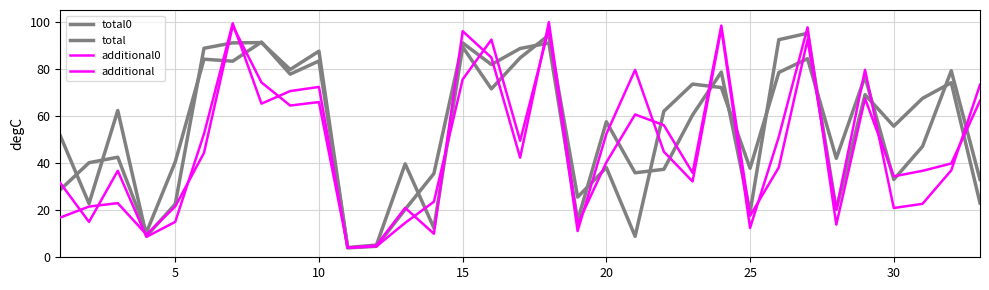

Reading left to right, extract all data points from this chart.

total0: 28.7	40.2	42.5	10.6	40.5	84.1	83.3	91.4	77.8	83.4	4.1	5.2	39.7	12.5	89.3	71.5	84.7	94.4	25.5	38.1	8.9	62.0	73.5	72.1	37.8	78.5	84.3	42.0	76.7	33.0	47.1	79.2	33.0
total: 51.6	22.8	62.3	9.0	22.6	88.8	91.0	91.2	79.7	87.5	4.0	4.7	20.3	35.5	91.0	81.8	88.7	91.0	15.6	57.5	35.9	37.4	60.4	78.6	19.1	92.4	95.1	20.3	69.1	55.7	67.5	74.1	23.1
additional0: 16.9	21.5	23.0	9.6	21.6	44.3	98.3	74.3	64.4	65.9	4.1	5.0	21.0	10.0	96.0	84.8	42.3	99.9	14.1	40.3	60.6	56.1	35.9	98.4	17.6	38.2	92.4	20.3	79.6	20.9	22.7	36.9	73.2
additional: 31.5	15.0	36.7	8.7	15.0	52.4	99.4	65.2	70.6	72.3	4.0	4.7	14.6	23.6	75.5	92.4	49.5	97.1	11.1	52.4	79.6	44.8	32.2	97.2	12.5	51.1	97.6	13.9	67.4	34.4	36.7	39.8	66.4